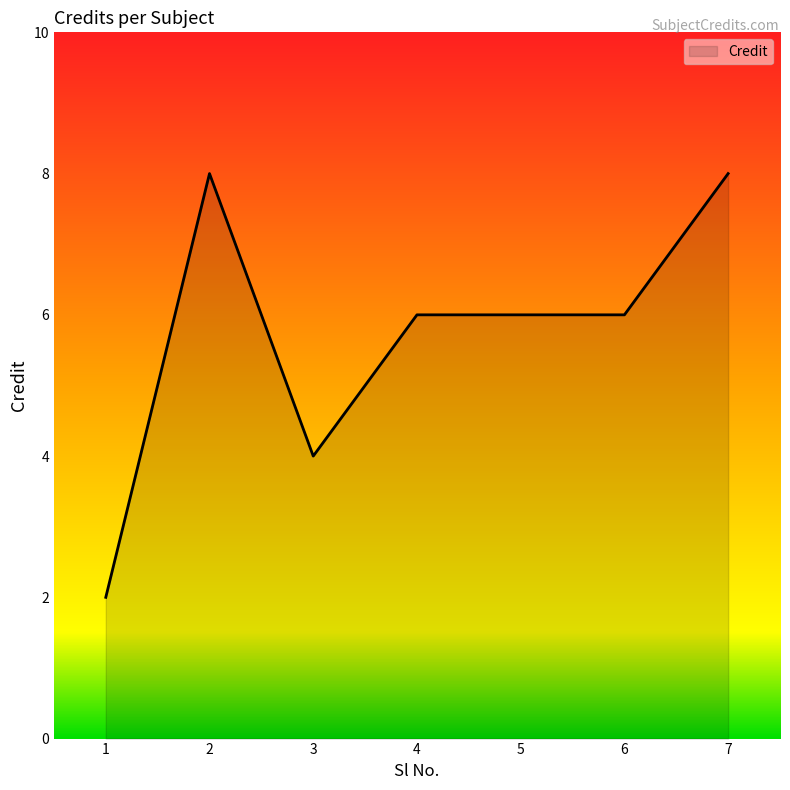

Between 1 and 5, which is larger?

5